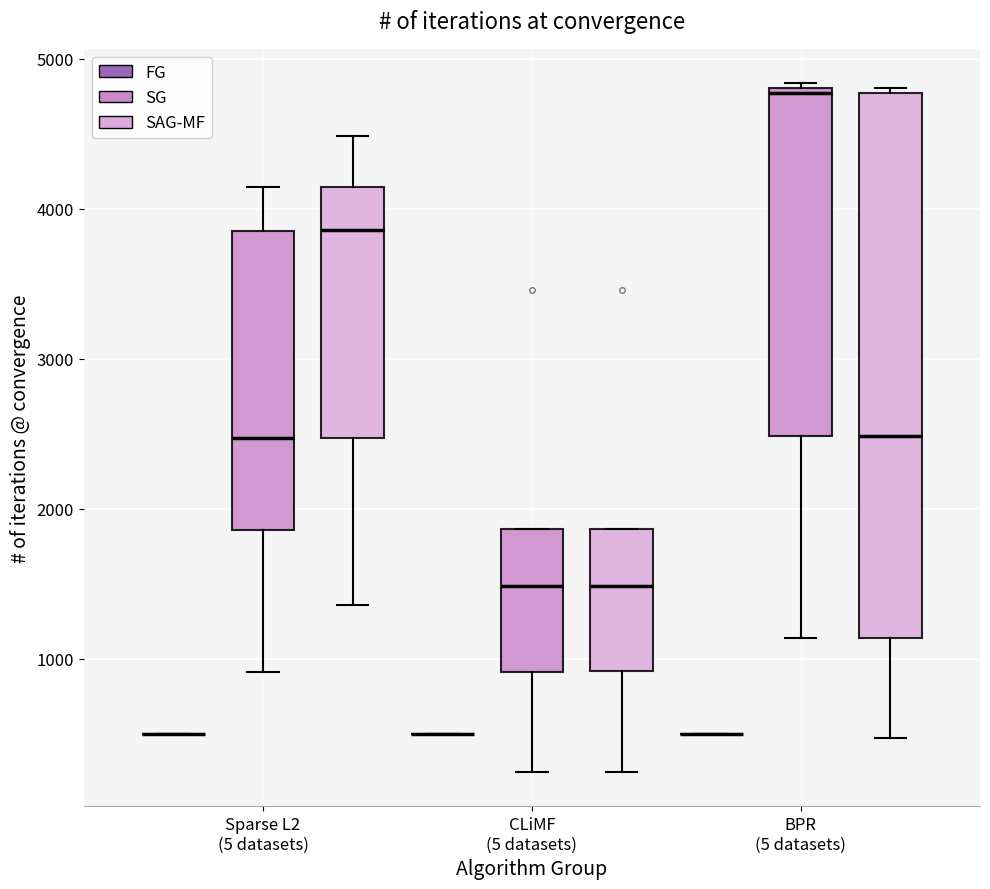

Which box is the tallest, from its lower edge to its upper edge?

BPR (5 datasets) (SAG-MF)